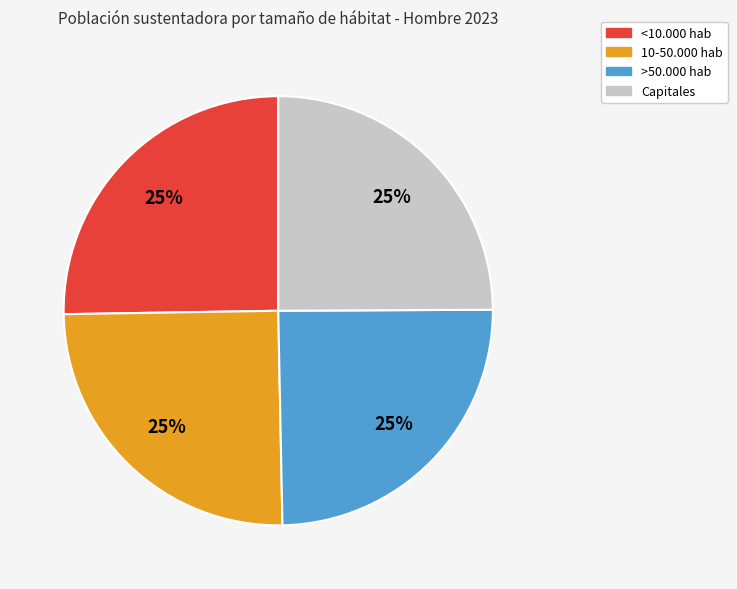

How many slices are in this pie chart?

4